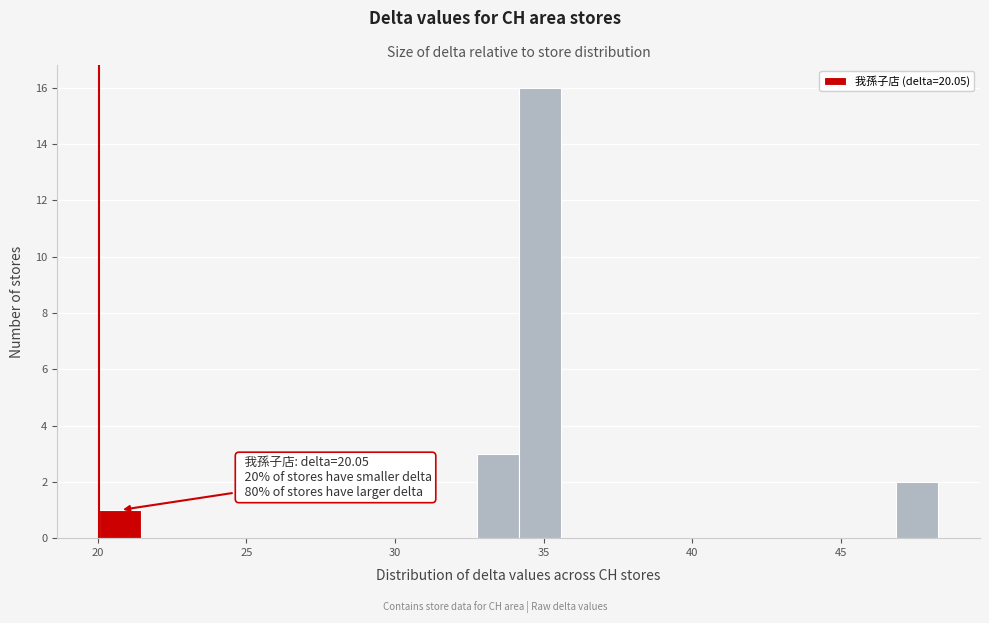

Around what value on the x-axis is the tallest bar? Give the approximate position of its centre, as read against the axis.

35.0